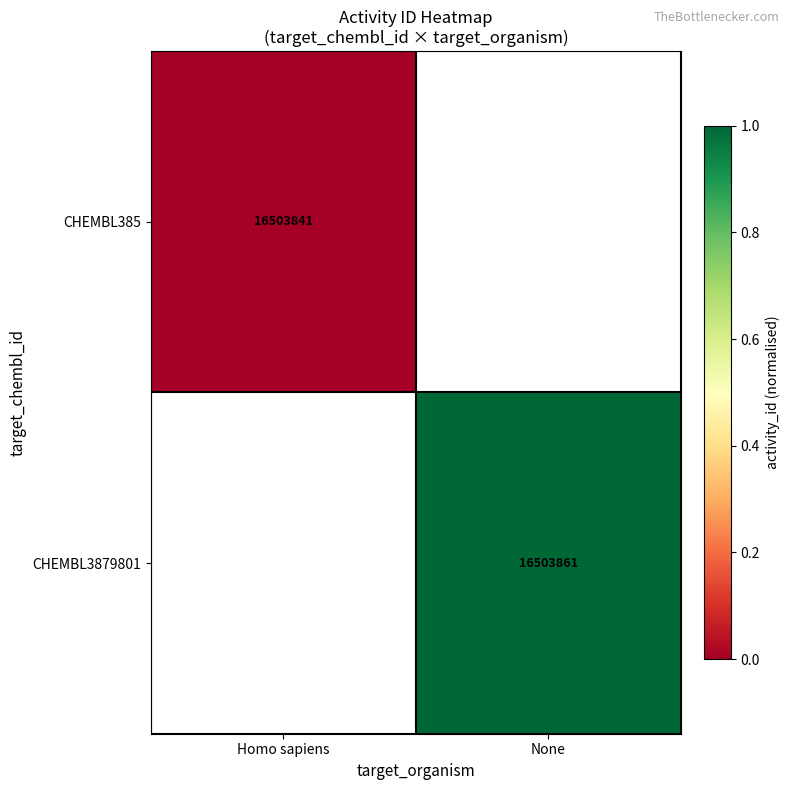

True or false: CHEMBL385 has a value of 16503841 at Homo sapiens.

True